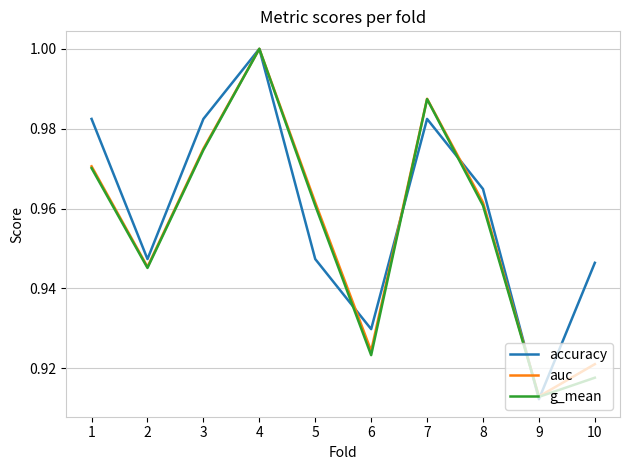

At how many categories does at least one series exceed 0?

10